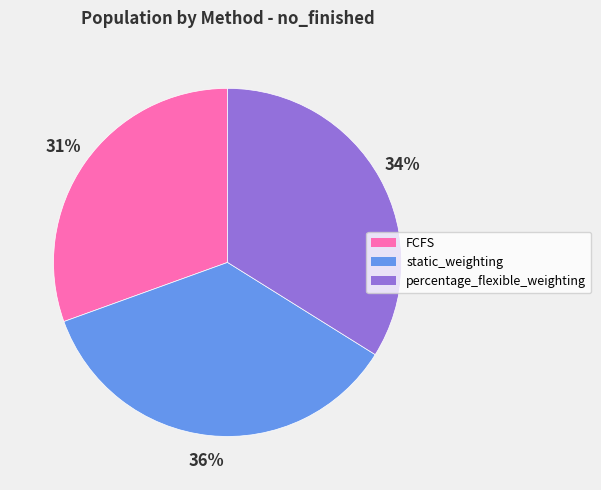

What is the ratio of the value at static_weighting to the value at FCFS?

1.2